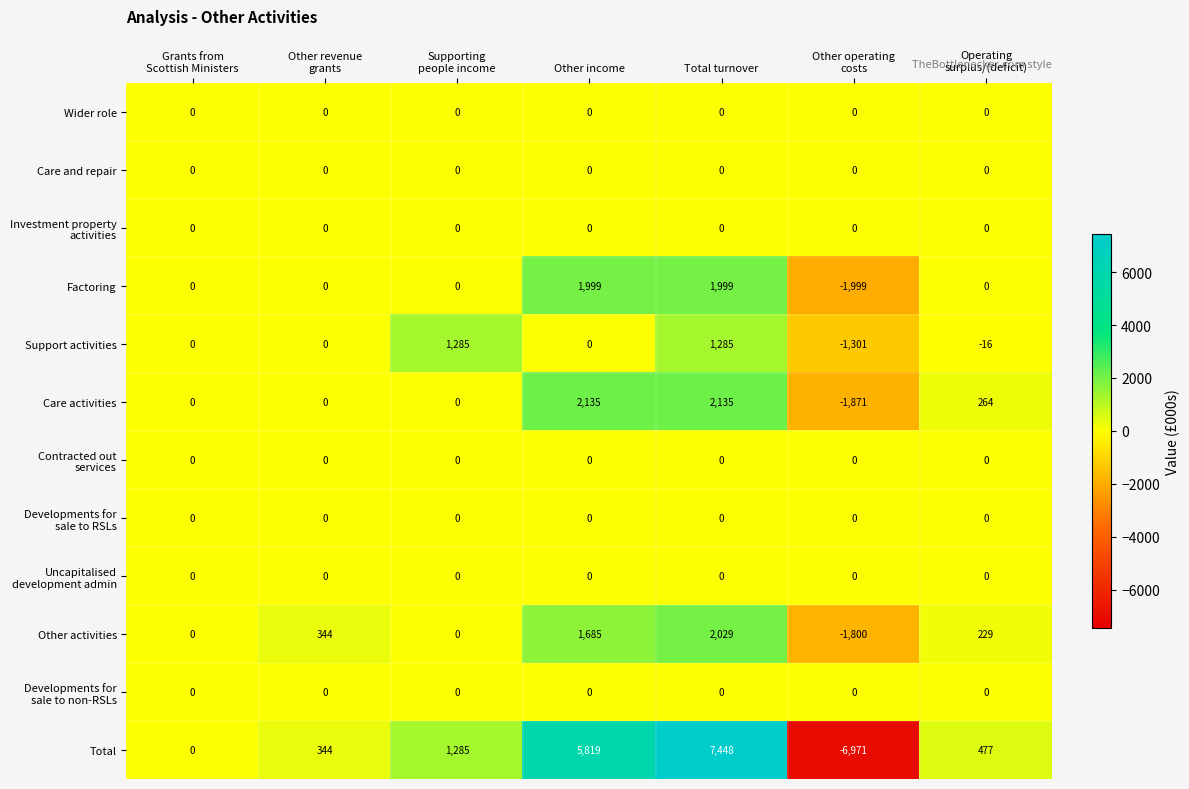

At which category is the sum across all series the highest?

Total turnover